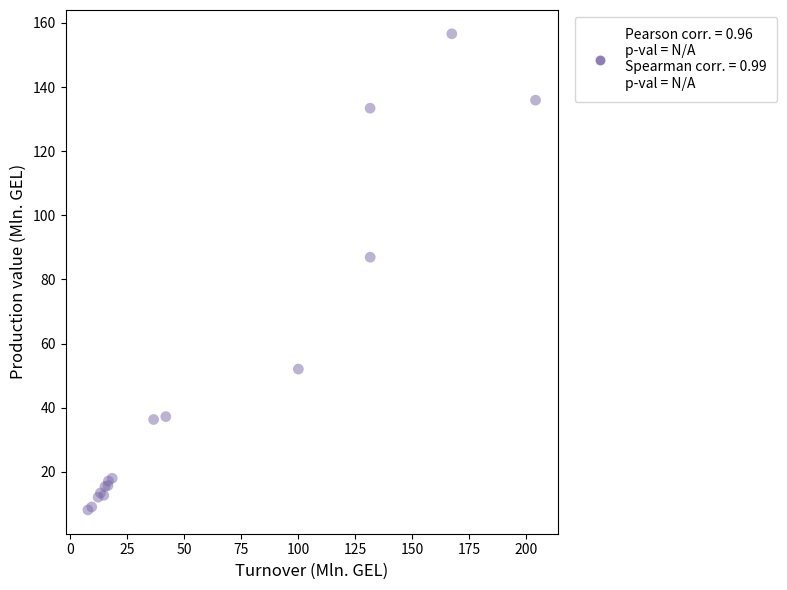

What Y value in the scatter plot is closest to 82?

86.9